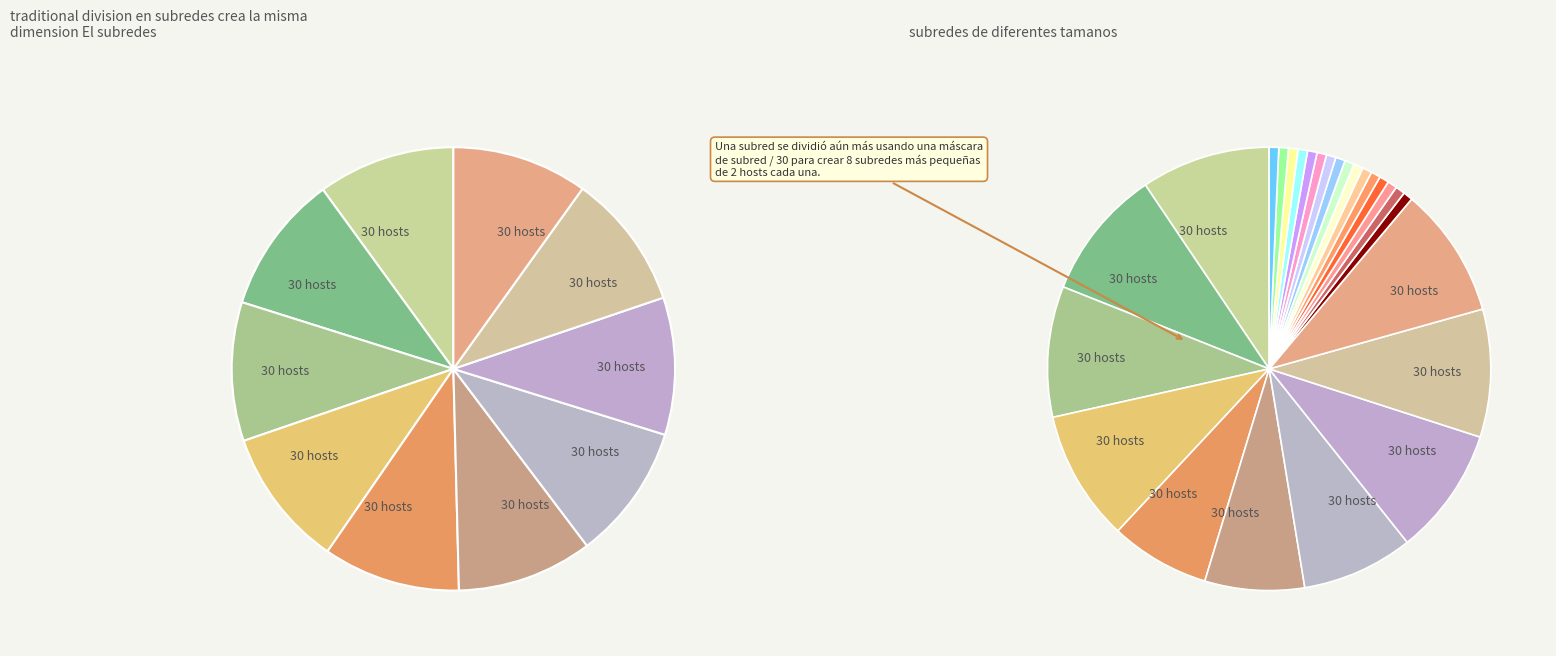

The 8 slice represents 2% of the pie. True or false?

False